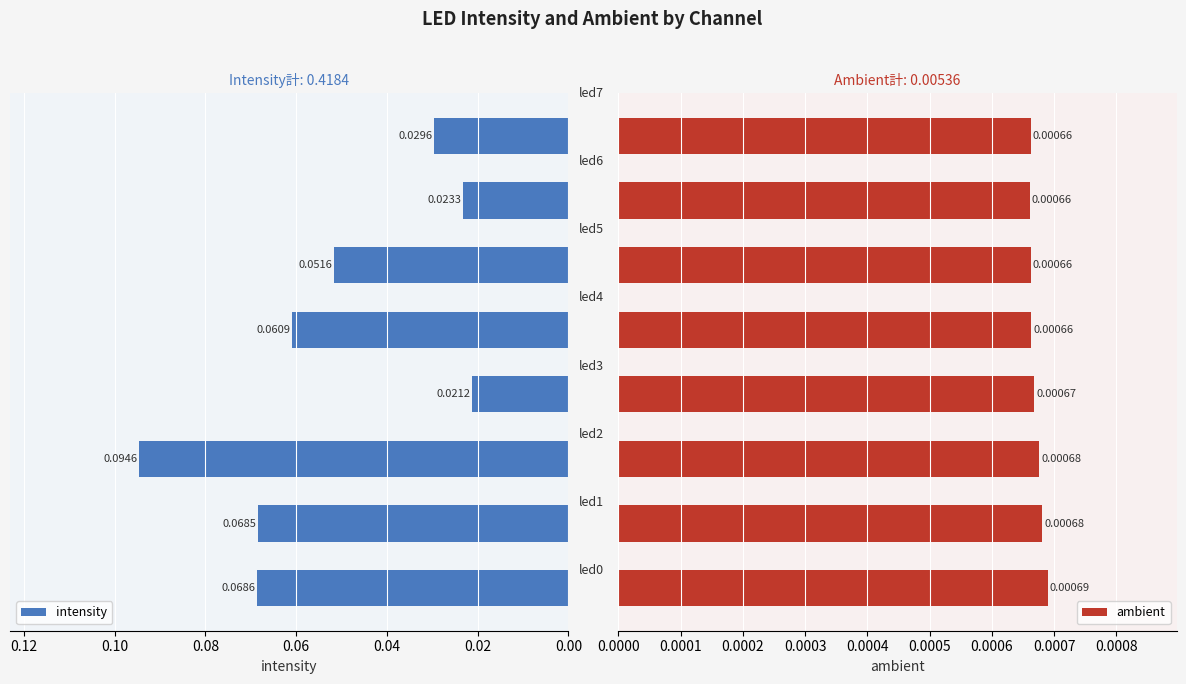

Reading right to left, list all the values displayed in this chart.

intensity: 0.0	0.0	0.1	0.1	0.0	0.1	0.1	0.1
ambient: 0.0	0.0	0.0	0.0	0.0	0.0	0.0	0.0